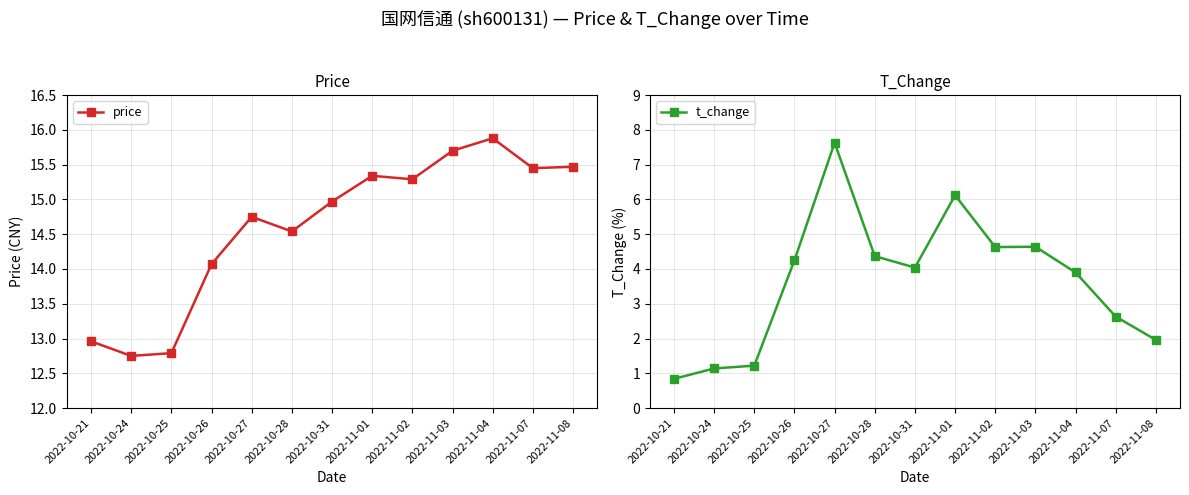

Is the value of price at 2022-10-31 greater than the value of t_change at 2022-11-01?

Yes